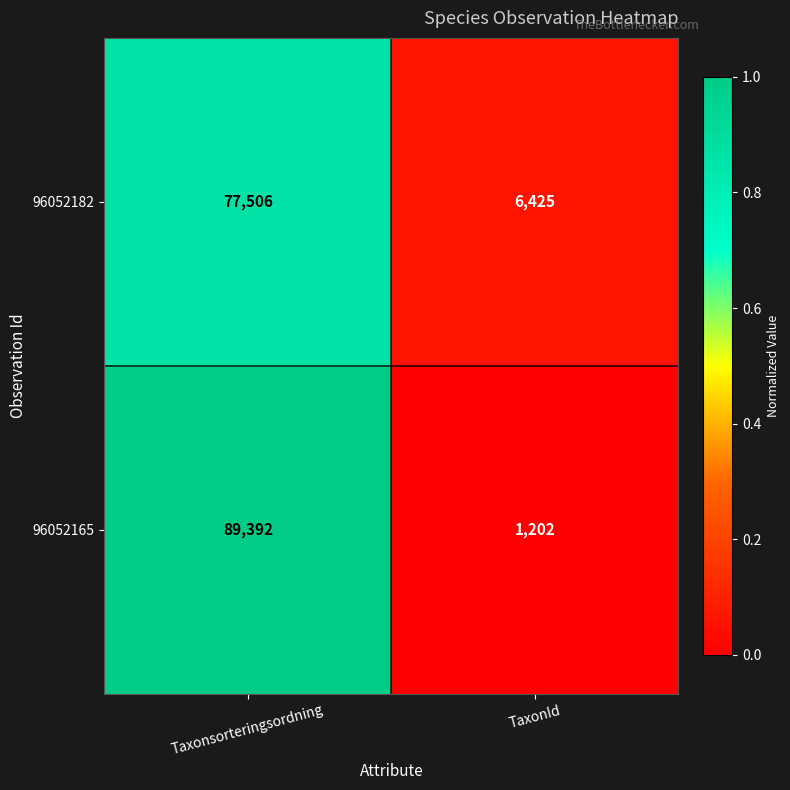

The value of 96052182 at Taxonsorteringsordning is 77506. True or false?

True